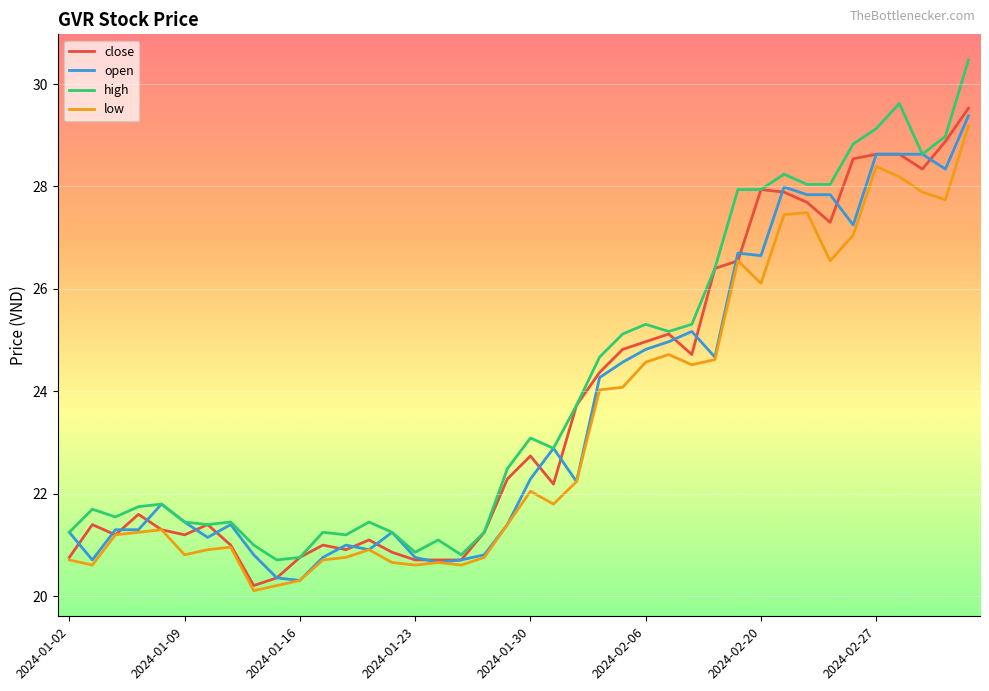

What is the difference between the maximum and minimum values in the open series?

9.1